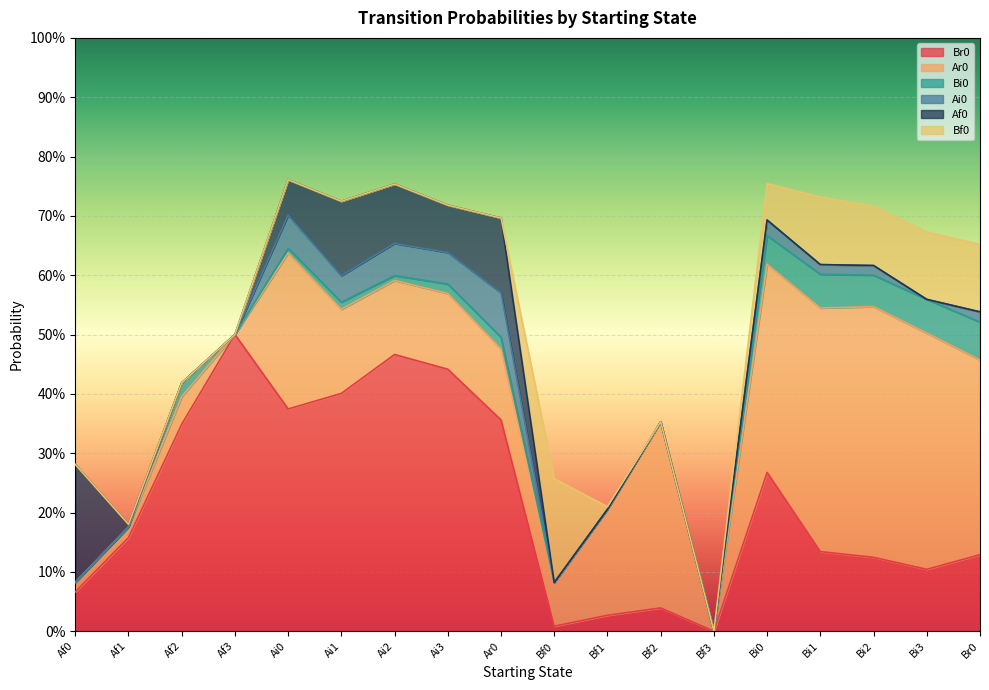

Rank the categories by Ar0 value from highest to lowest.

Bi2, Bi1, Bi3, Bi0, Br0, Bf2, Ai0, Bf1, Ai1, Ai3, Ai2, Ar0, Bf0, Af2, Af1, Af0, Af3, Bf3